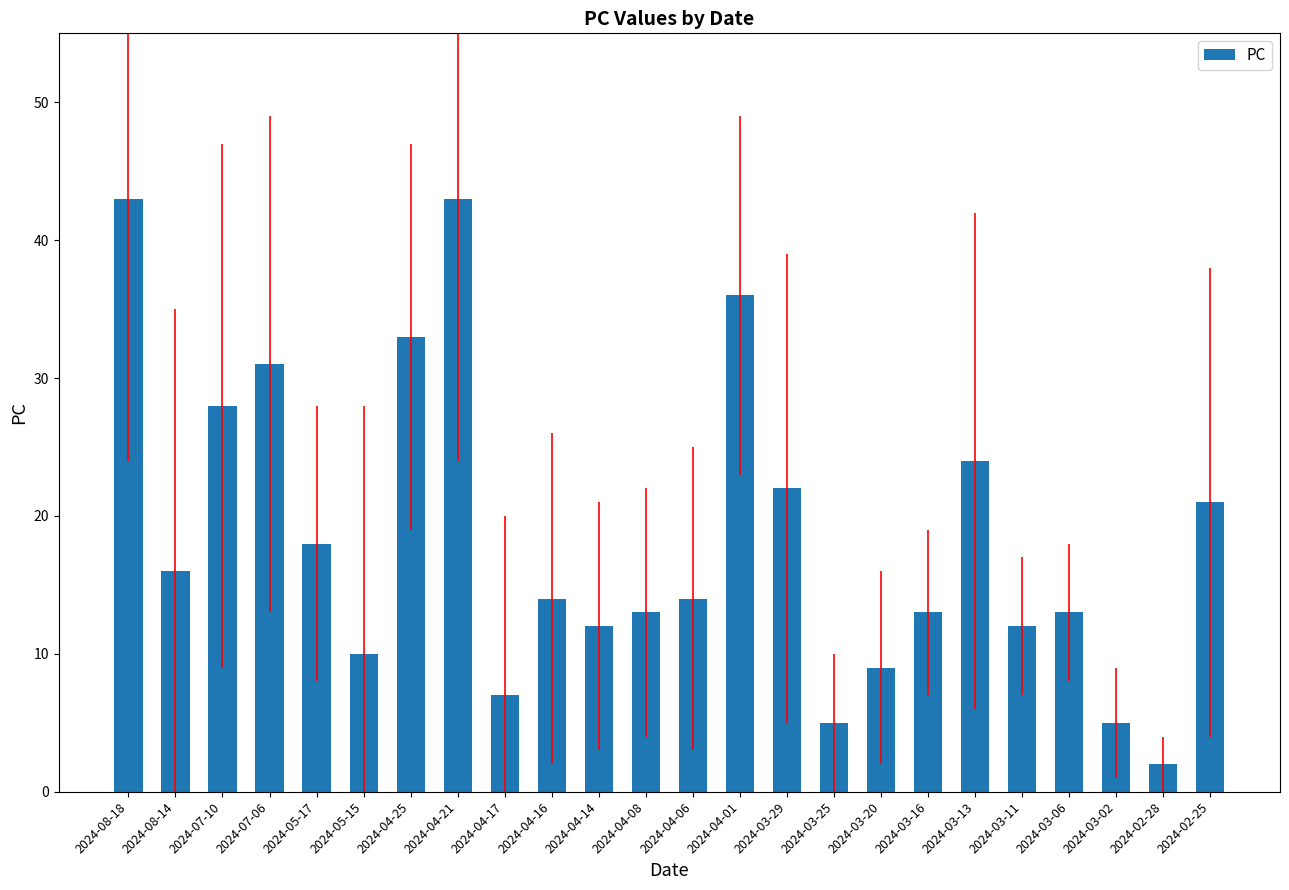

What is the label of the 8th bar from the left?

2024-04-21